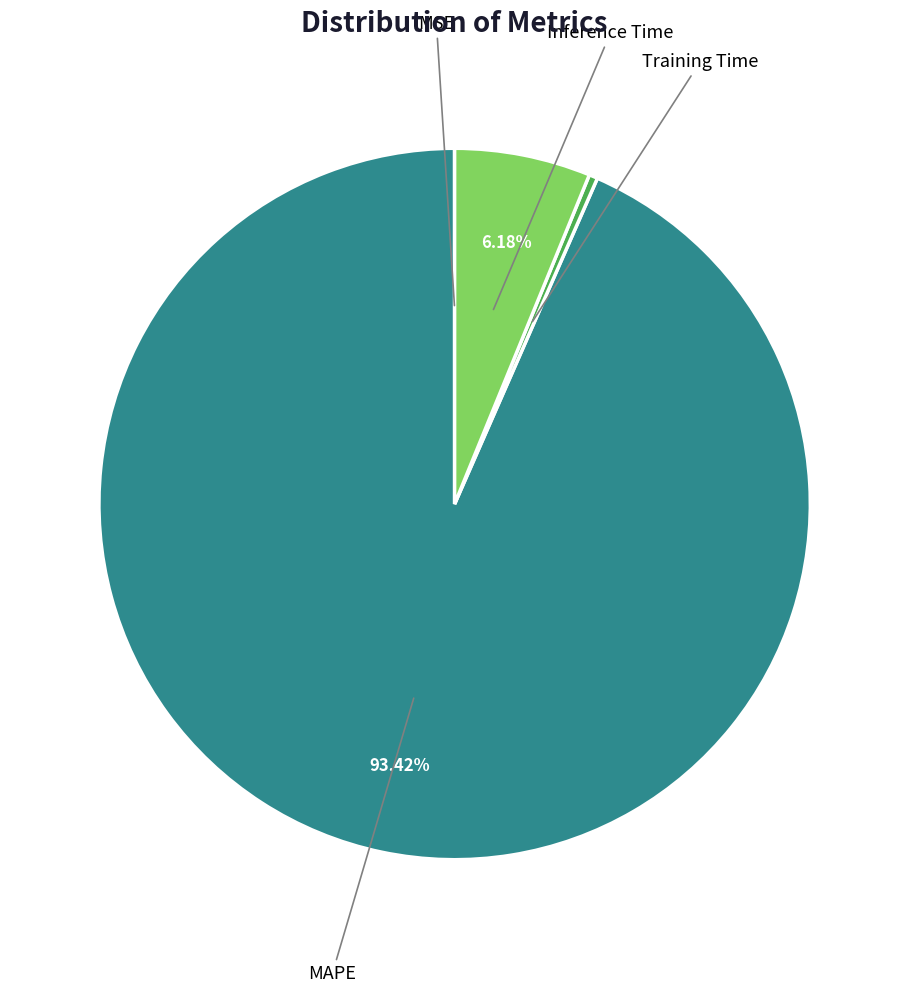

Does any single category account for the majority?

Yes